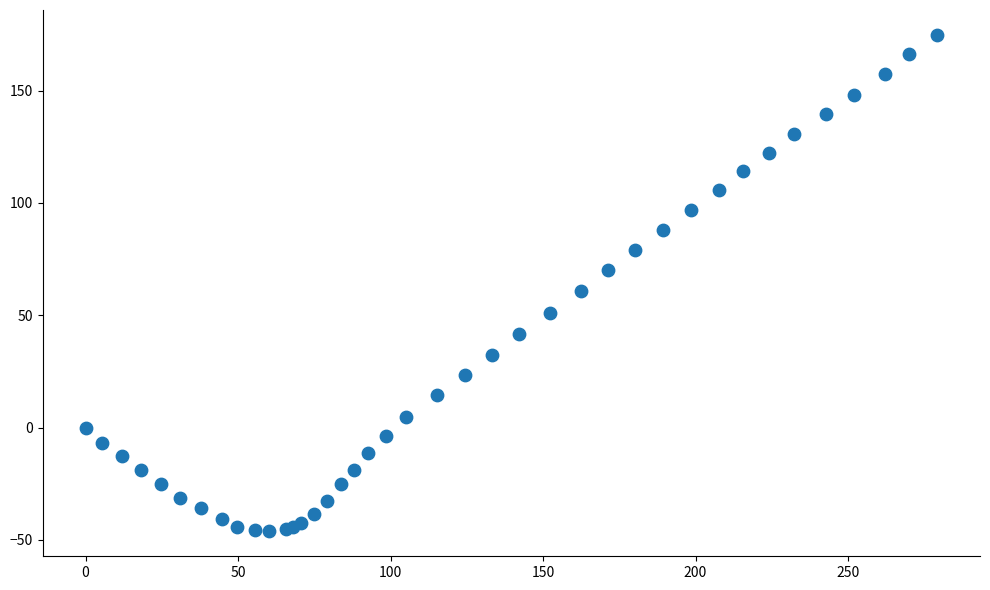

What Y value in the scatter plot is closest to 64?

60.8